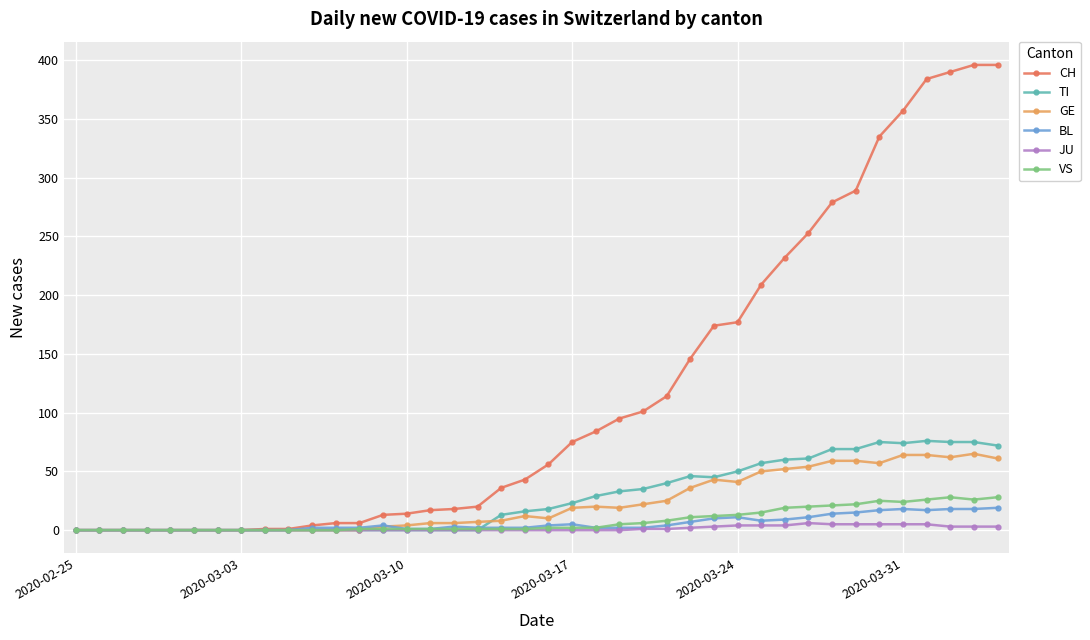

Which series has the largest range (max minus min)?

CH